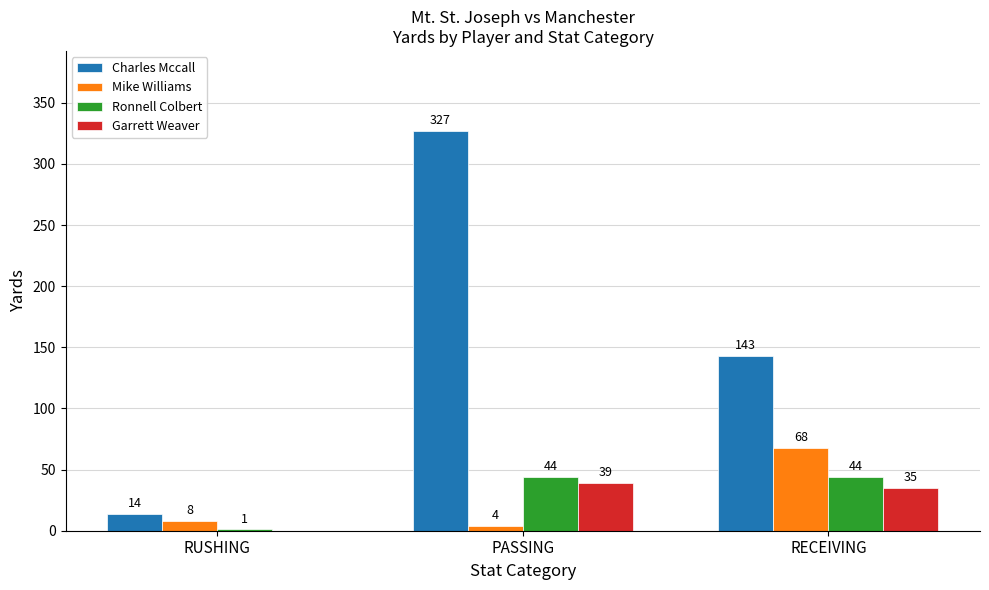

True or false: Ronnell Colbert has a value of 44 at PASSING.

True